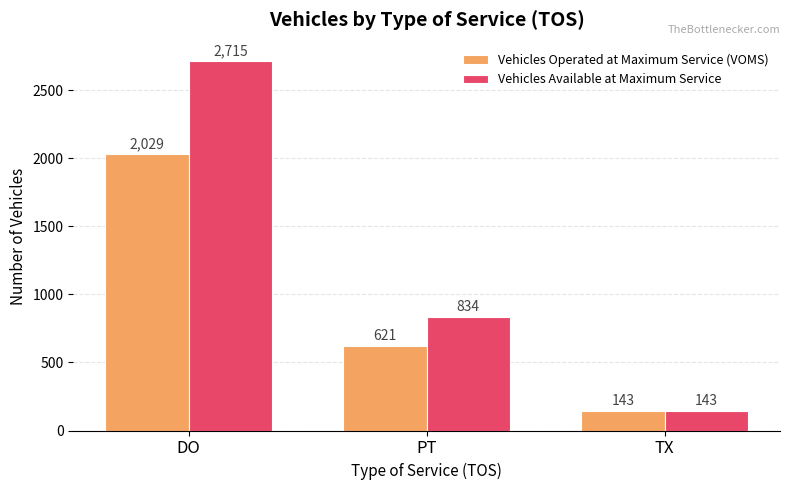

What is the smallest value displayed?

143